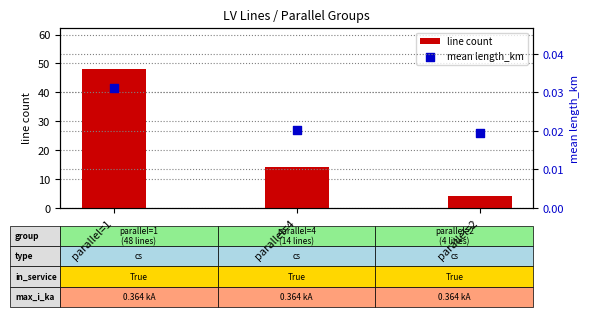

Is the value of line count at parallel=1 greater than the value of mean length_km at parallel=2?

Yes